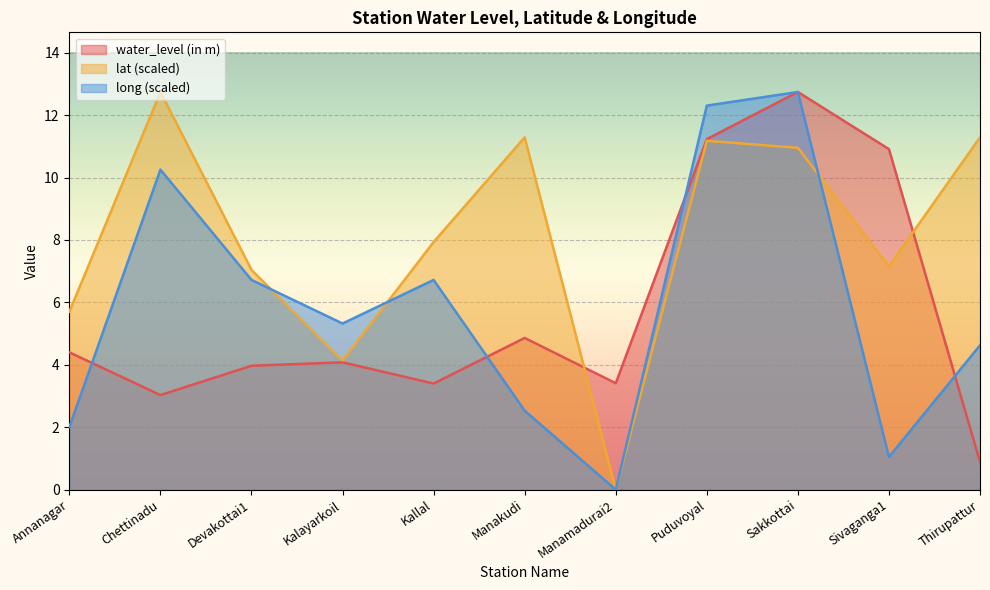

At how many categories does at least one series exceed 8?

6